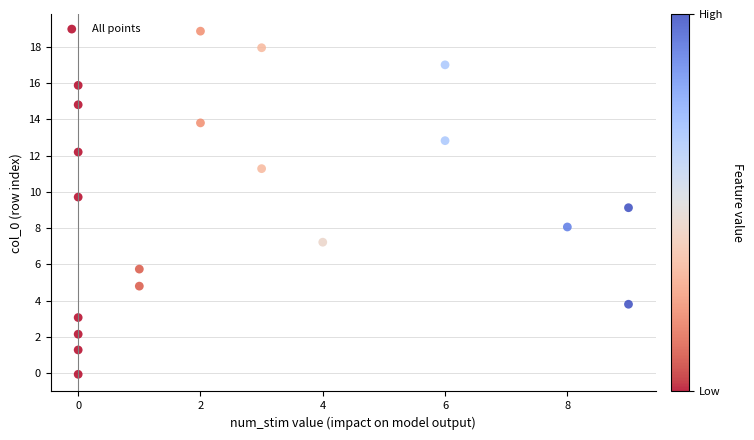

What is the range of X values (max minus min)?

9.0